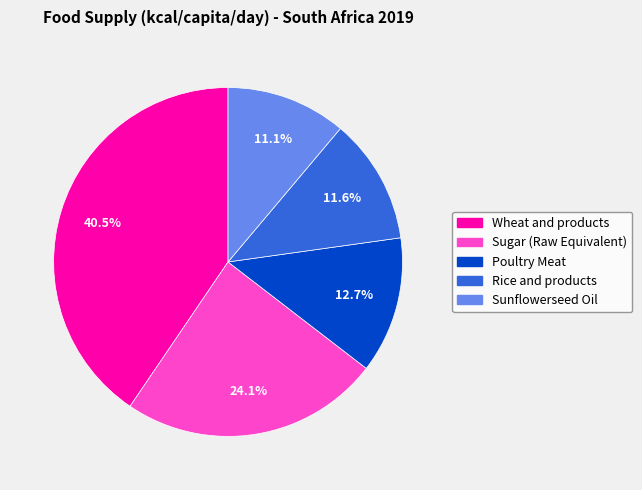

Which slice is the smallest?

Sunflowerseed Oil